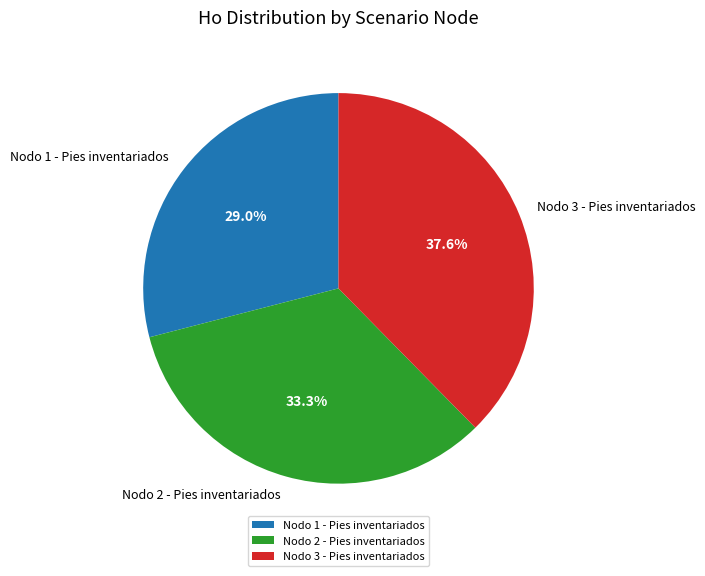

Rank the categories by value from highest to lowest.

Nodo 3 - Pies inventariados, Nodo 2 - Pies inventariados, Nodo 1 - Pies inventariados